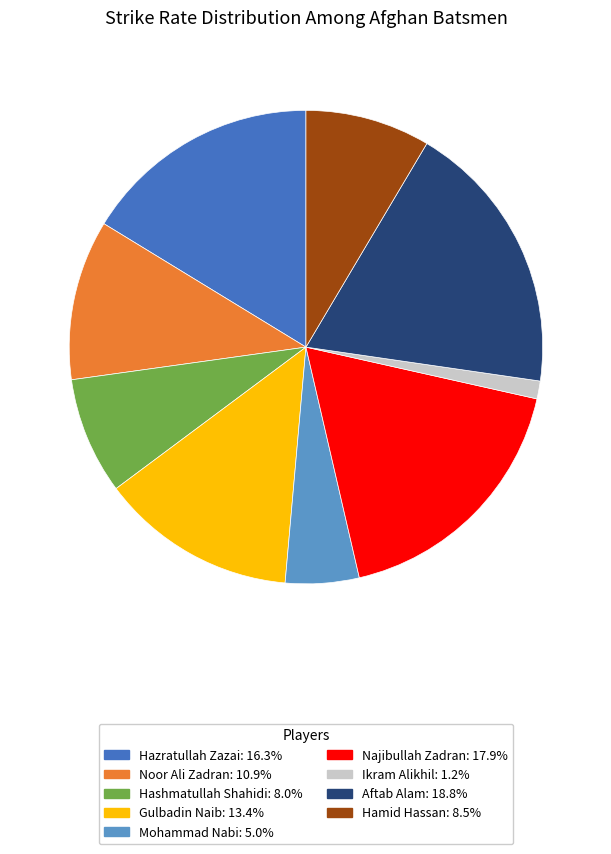

What is the ratio of the value at Ikram Alikhil to the value at Noor Ali Zadran?

0.1